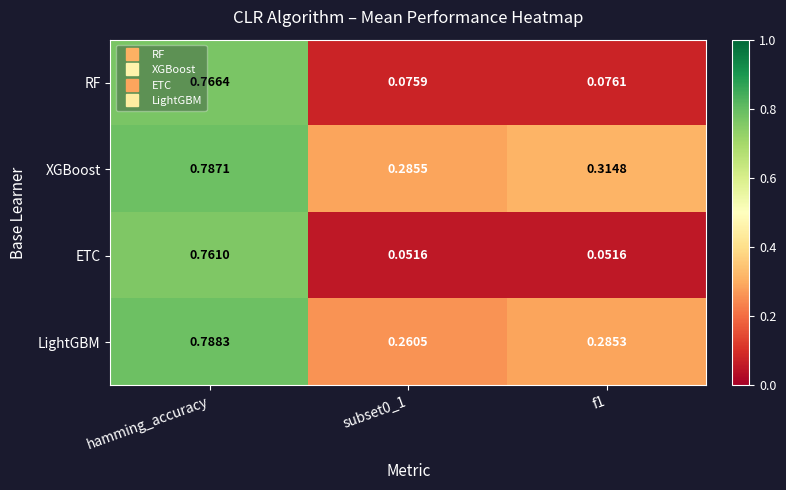

Which series has the largest total across all categories?

XGBoost